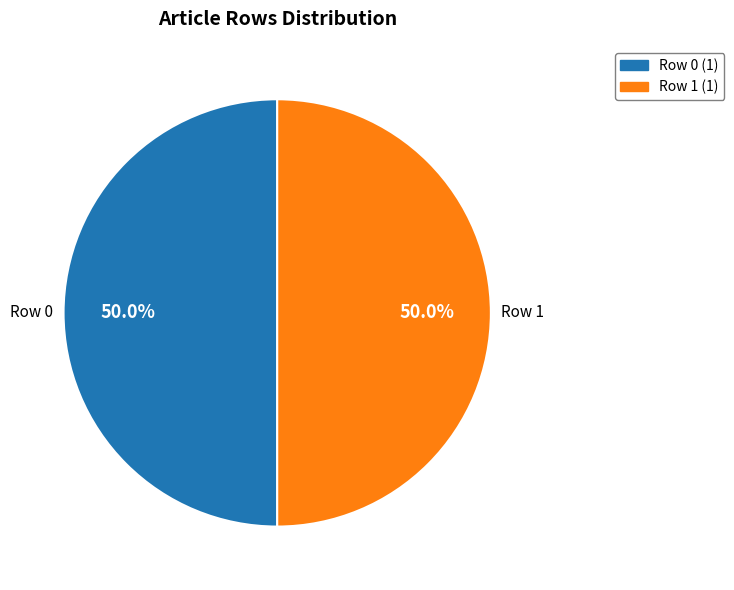

Count the number of slices in the pie.

2